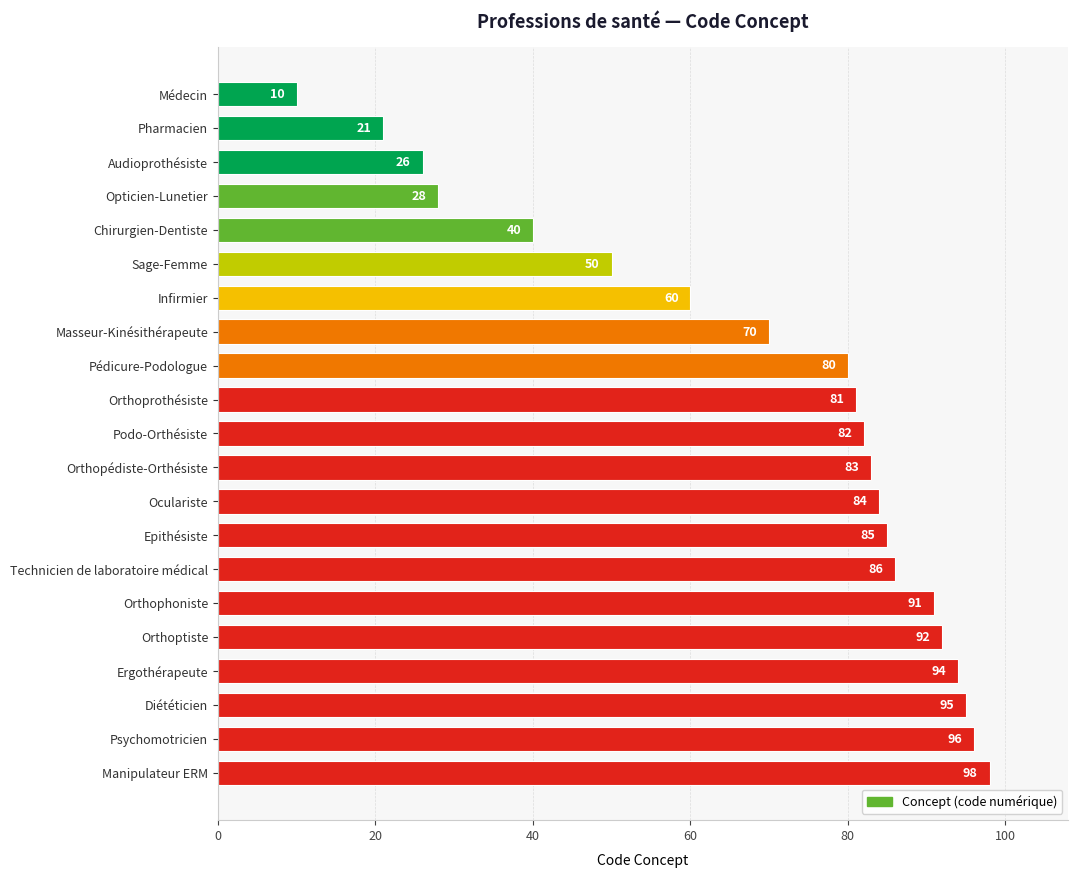

What is the change in value from Médecin to Manipulateur ERM?

+88